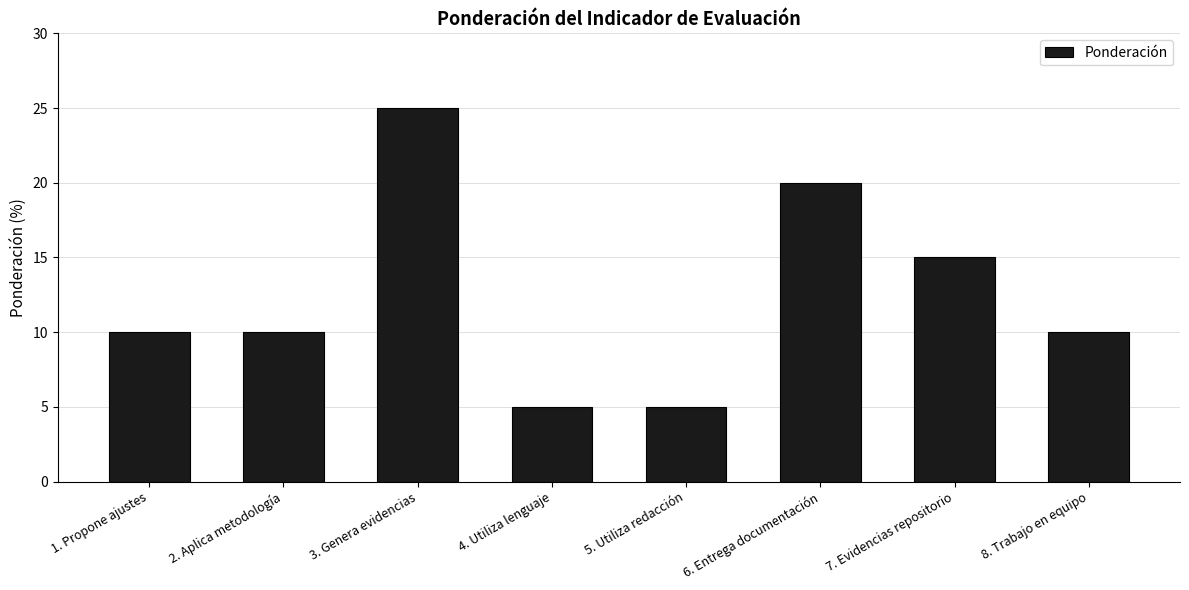

Are the bars grouped side by side (vs. stacked)?

No